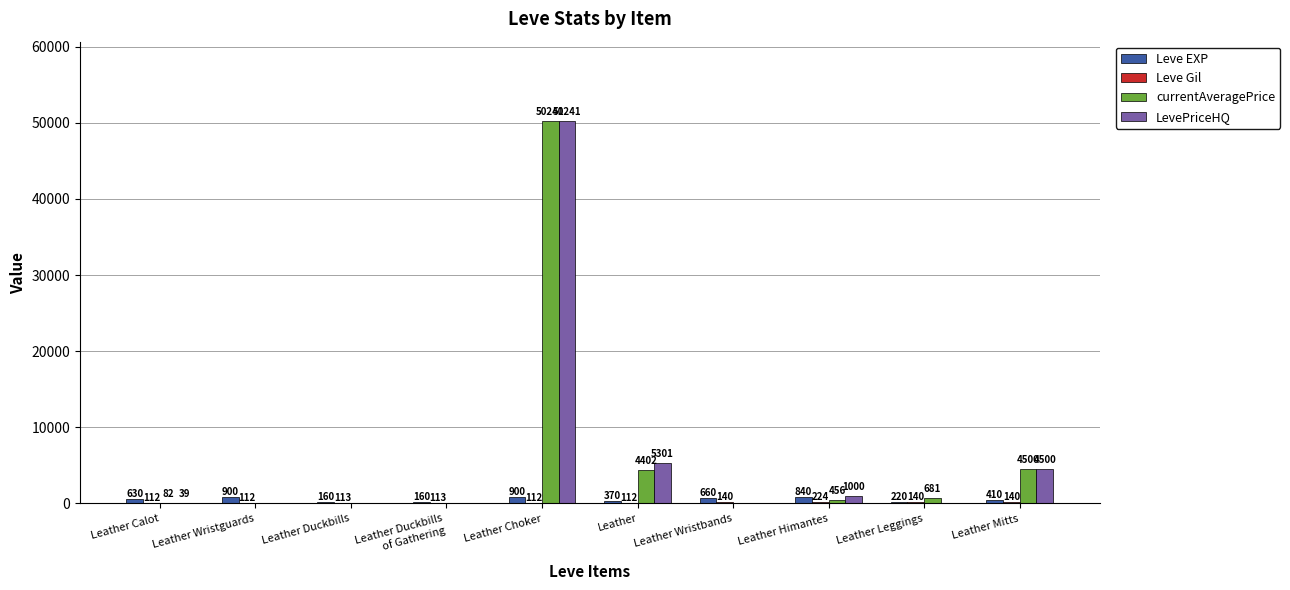

What is the total value across all series at Leather Mitts?

9550.0